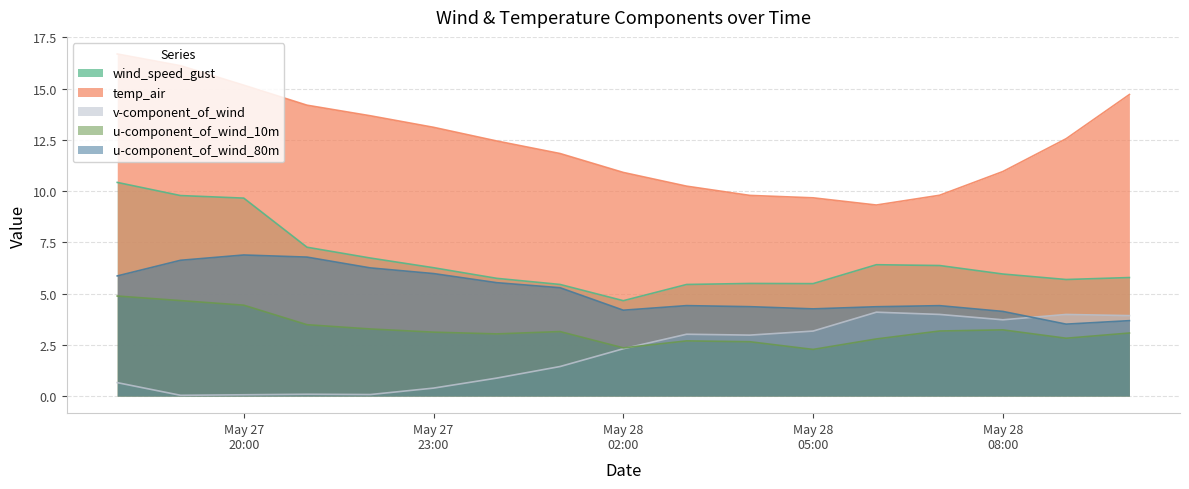

True or false: temp_air has more than 2 interior local peaks.

False